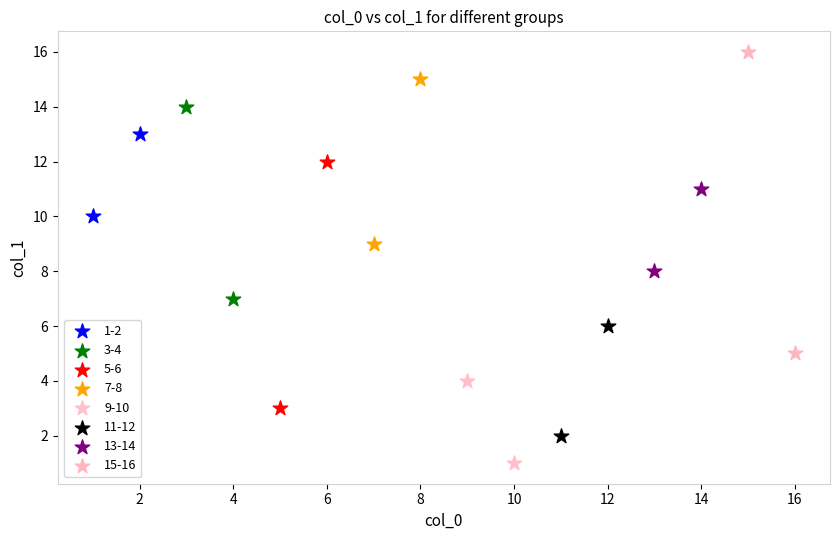

What are all the series names shown in the legend?

1-2, 3-4, 5-6, 7-8, 9-10, 11-12, 13-14, 15-16